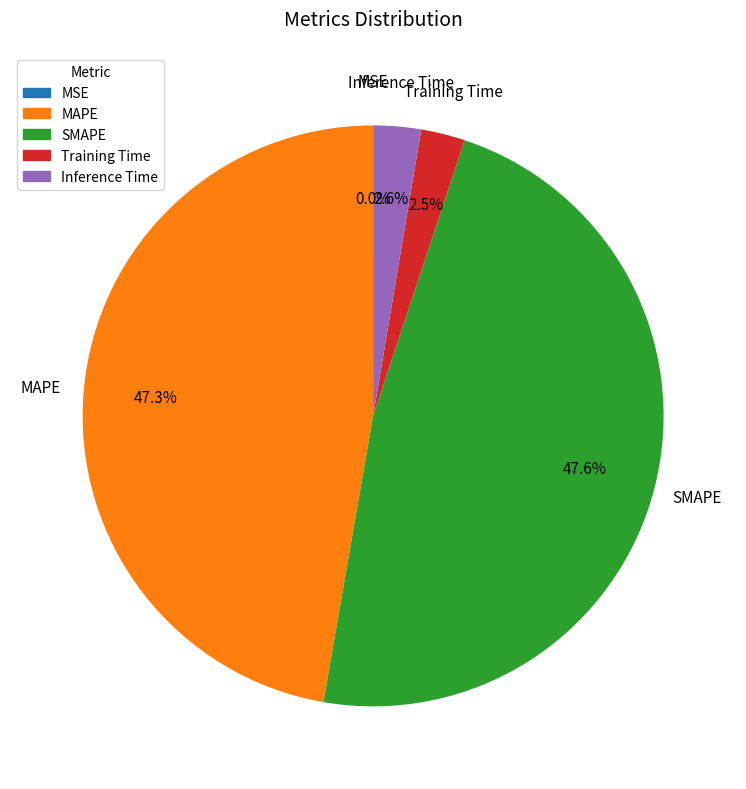

How much of the chart is everything except Inference Time?

97.4%